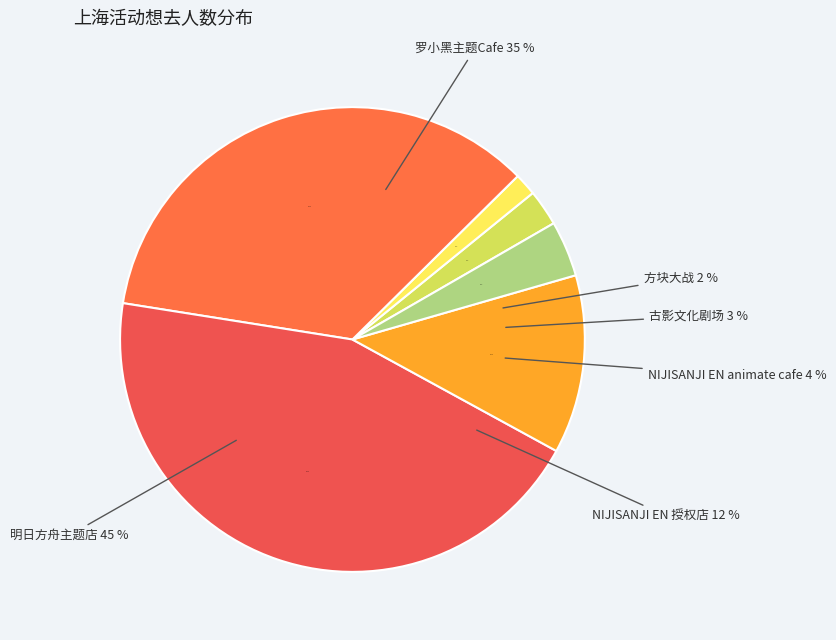

Rank the categories by value from lowest to highest.

上海·方块大战（豫园店）, 上海·古影文化《1941·新和医院》大型沉浸式互动剧场, 上海·「NIJISANJI EN x animate cafe」, 上海·NIJISANJI EN 官方授权主题店, 上海·罗小黑 x HAPPY ZOO主题Cafe, 上海・明日方舟主题店·[SWEET ZONE甜蜜区域]